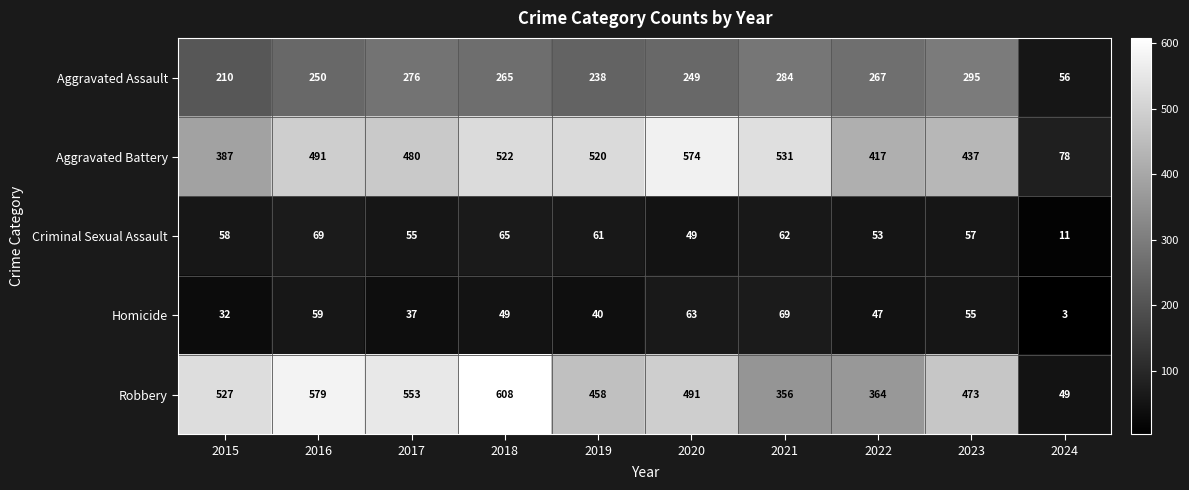

What is the difference between the highest and lowest values at 2021?

469